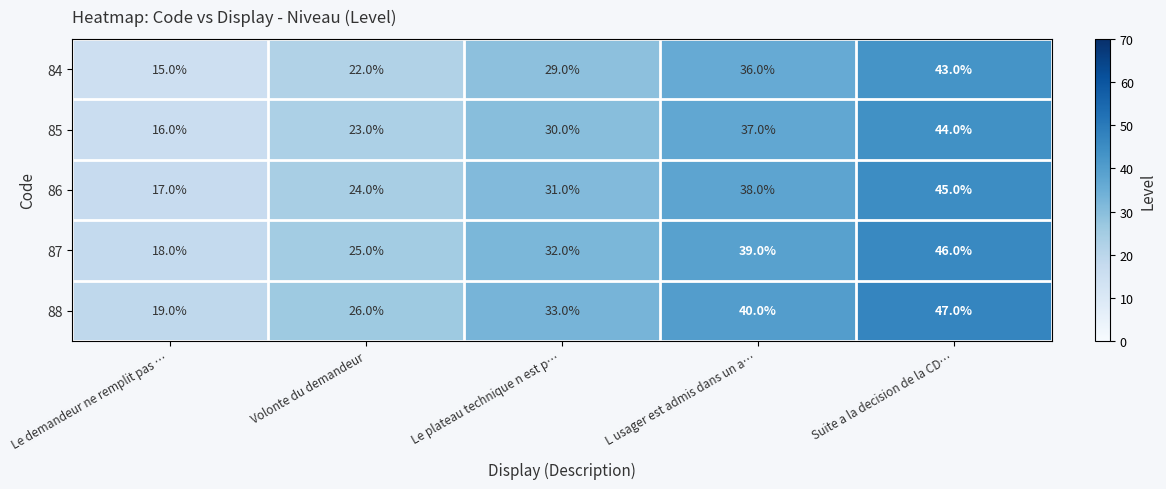

What is the sum of all 85 values?

150